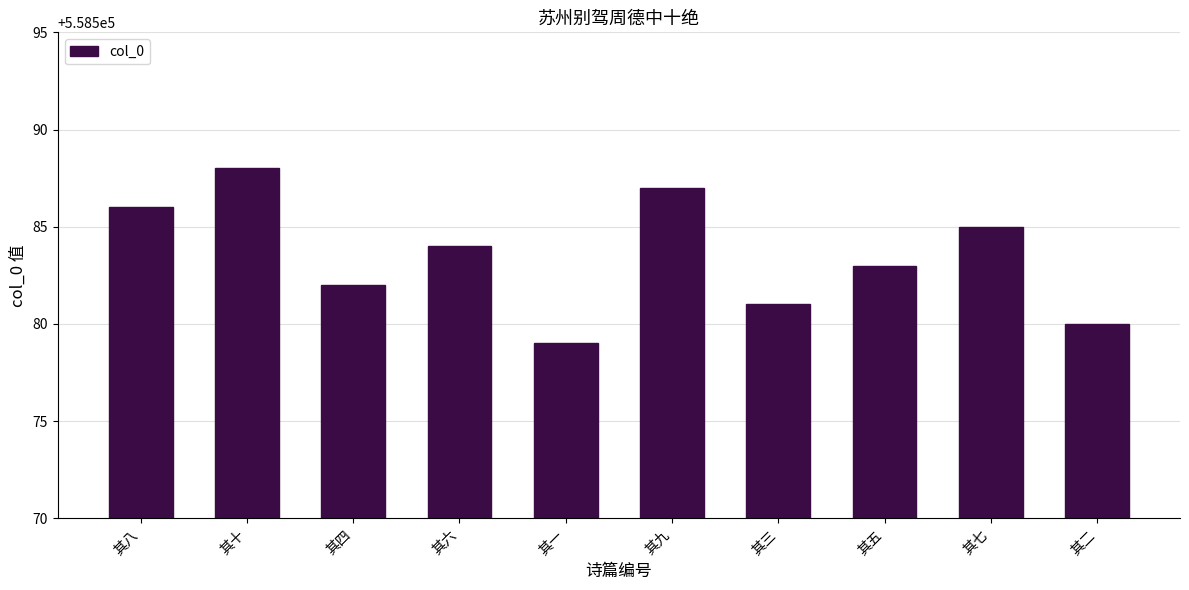

List the labels in order of value, smallest first.

其一, 其二, 其三, 其四, 其五, 其六, 其七, 其八, 其九, 其十